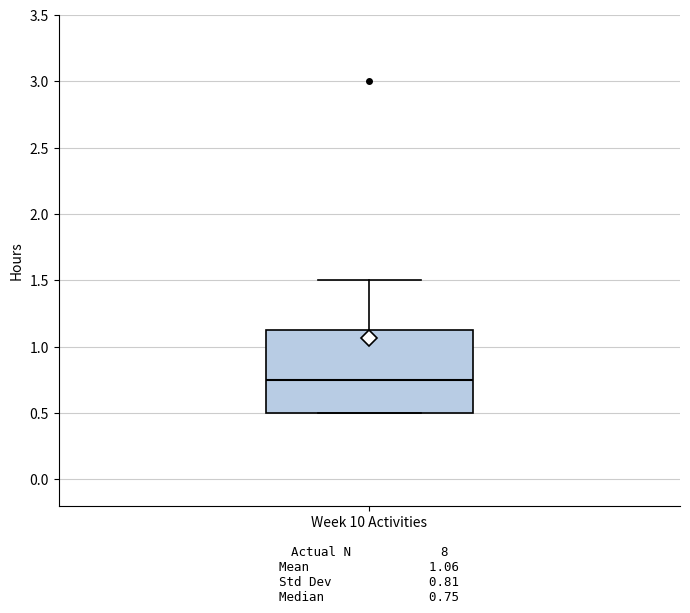

Where is the upper edge of the box for Week 10 Activities on the y-axis? The values are not printed on the chart, so give them approximately, as read against the axis.

1.15